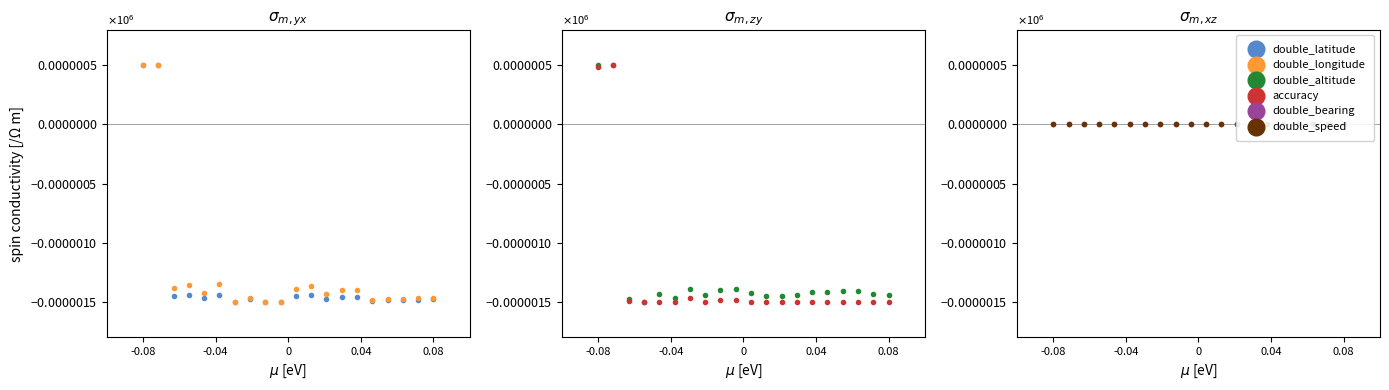

Which series reaches the maximum Y coordinate?

double_latitude